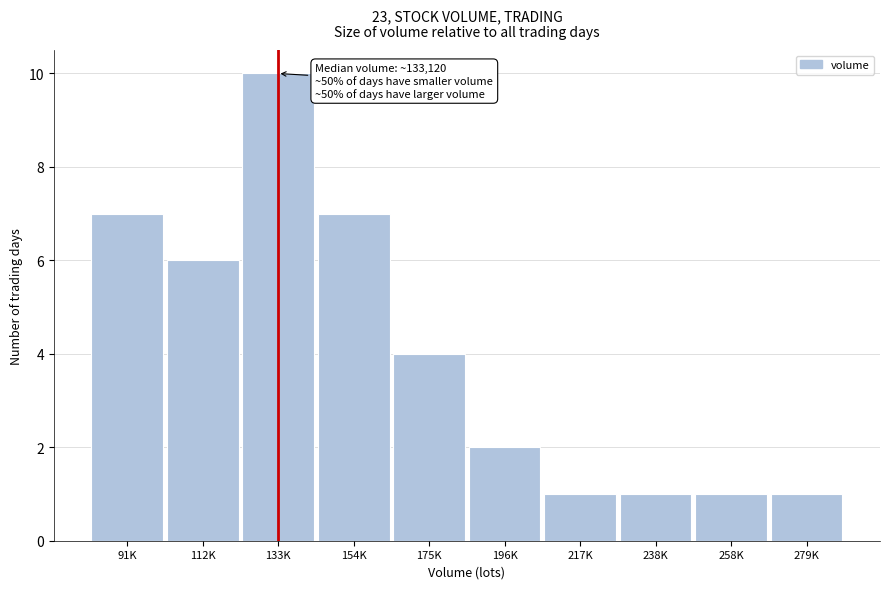

Reading left to right, transcribe all the data shown in this chart.

91K=7	112K=6	133K=10	154K=7	175K=4	196K=2	217K=1	238K=1	258K=1	279K=1